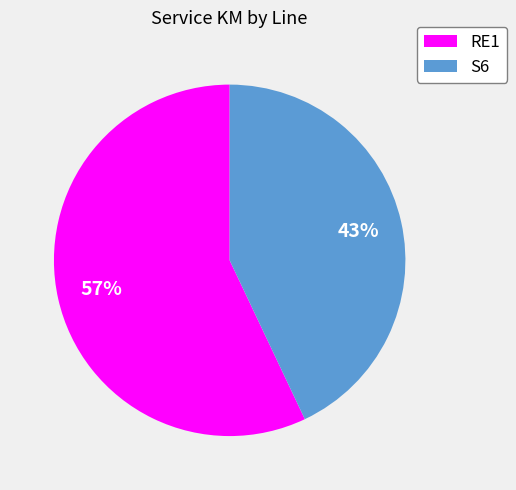

Combined, do S6 and RE1 account for over 50%?

Yes